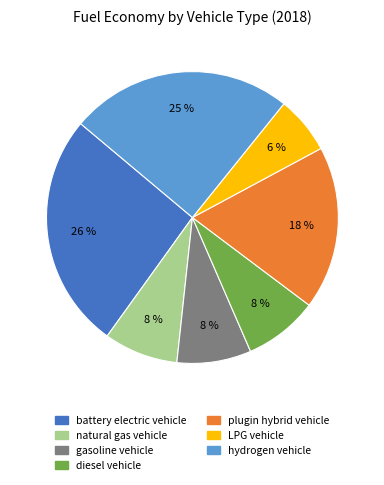

Combined, do gasoline vehicle and hydrogen vehicle account for over 50%?

No